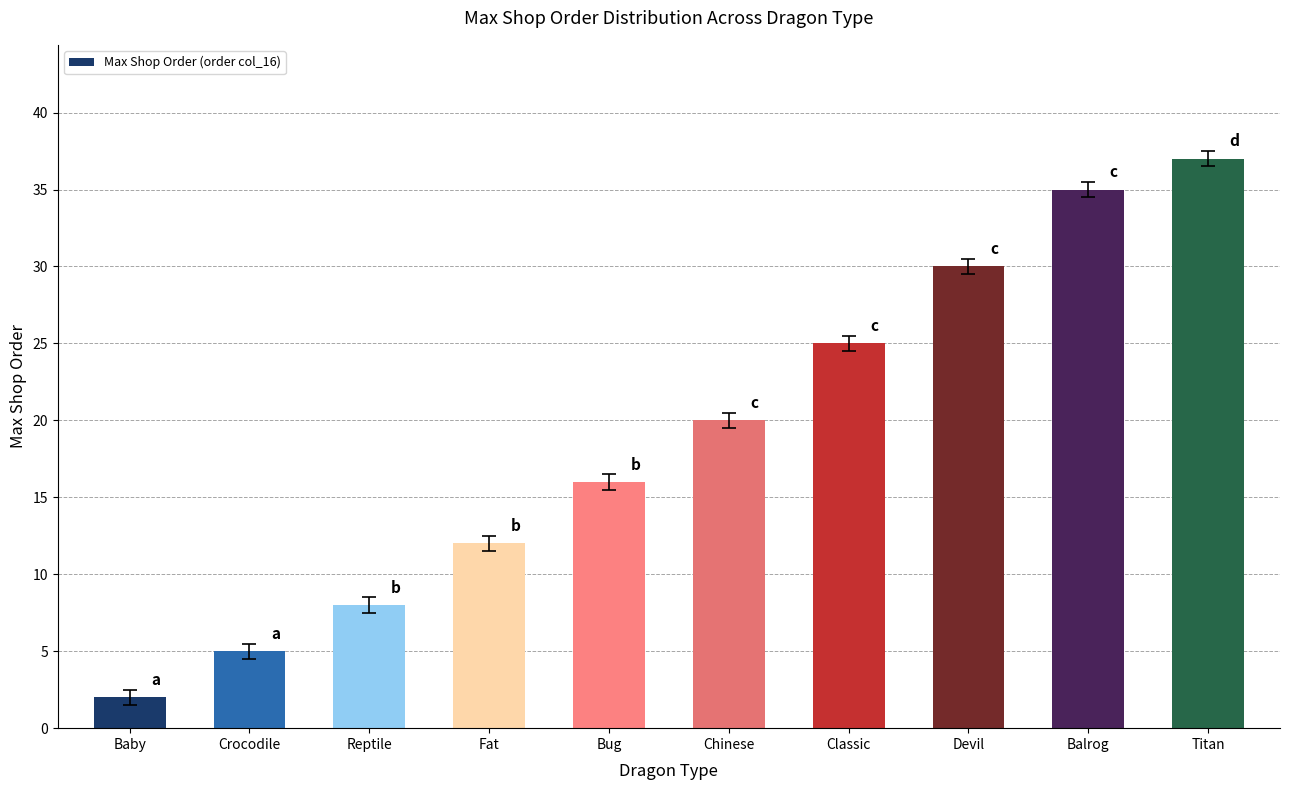

What is the difference between the maximum and minimum values?

35